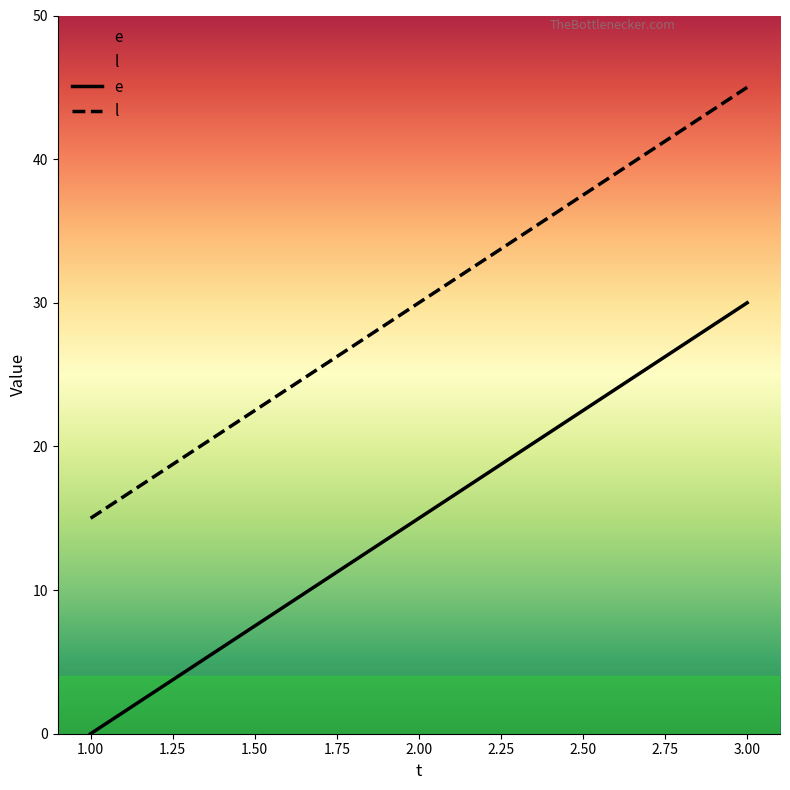

Which series has the widest spread of values?

e